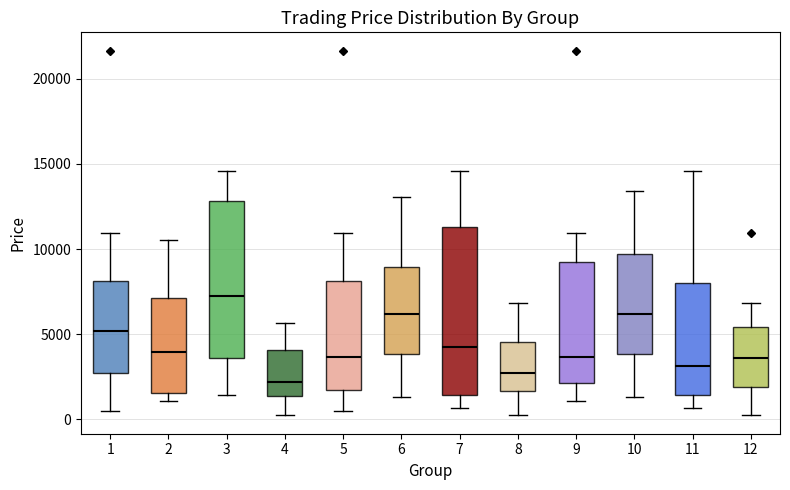

Reading left to right, read every box against the y-axis: the position of its median line, the range the box covers, and the ends of its whiskers. The values are not printed on the chart, so give them approximately, as read against the axis.

1: median 5000, box 2500 to 8000, whiskers 500 to 11000
2: median 4000, box 1500 to 7000, whiskers 1000 to 10500
3: median 7500, box 3500 to 13000, whiskers 1500 to 14500
4: median 2000, box 1500 to 4000, whiskers 0 to 5500
5: median 3500, box 1500 to 8000, whiskers 500 to 11000
6: median 6000, box 4000 to 9000, whiskers 1500 to 13000
7: median 4500, box 1500 to 11500, whiskers 500 to 14500
8: median 2500, box 1500 to 4500, whiskers 0 to 7000
9: median 3500, box 2000 to 9500, whiskers 1000 to 11000
10: median 6000, box 4000 to 9500, whiskers 1500 to 13500
11: median 3000, box 1500 to 8000, whiskers 500 to 14500
12: median 3500, box 2000 to 5500, whiskers 0 to 7000